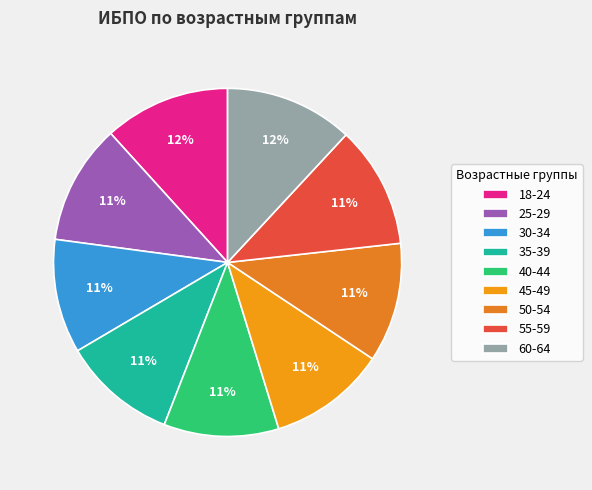

Is there any slice that represents more than half of the pie?

No